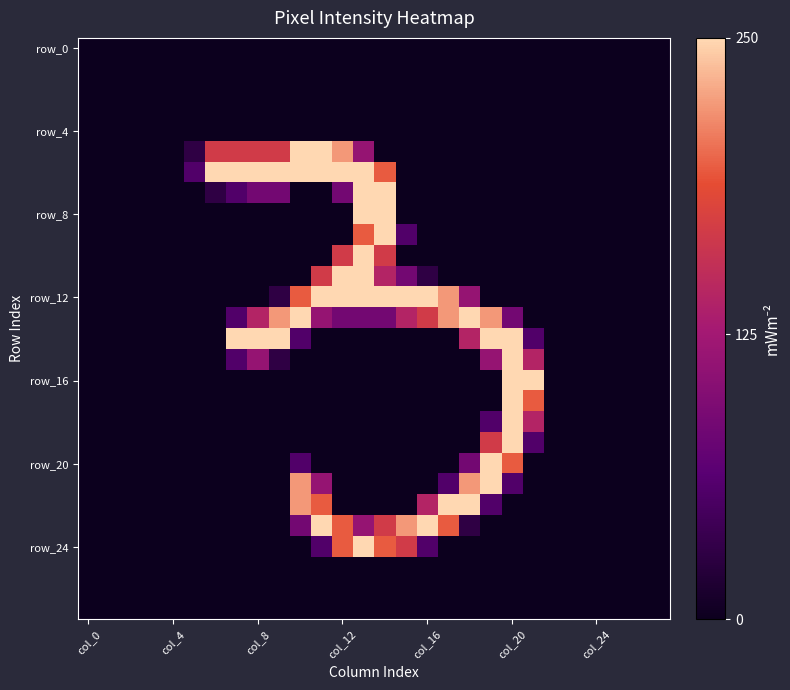

How many distinct data groups are displayed?

28